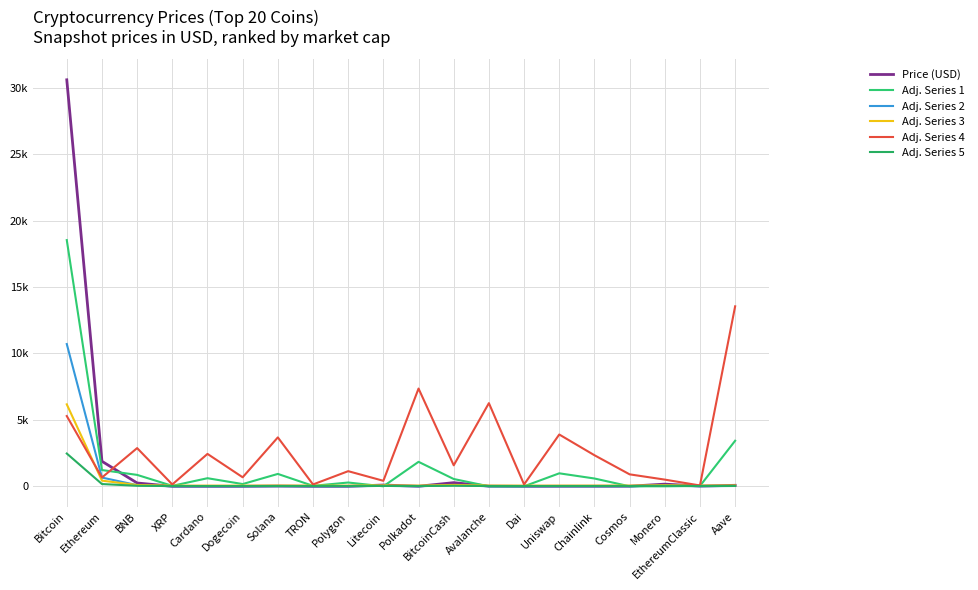

How many data points in Adj. Series 3 are above 52?

10